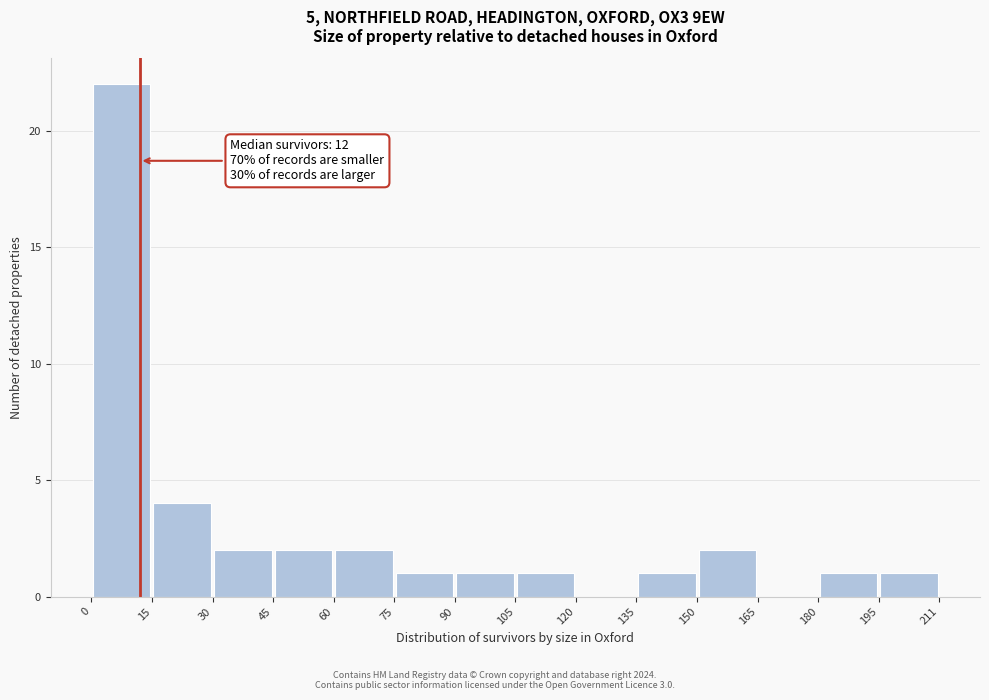

Which range on the x-axis has the tallest bar?

0 to 15